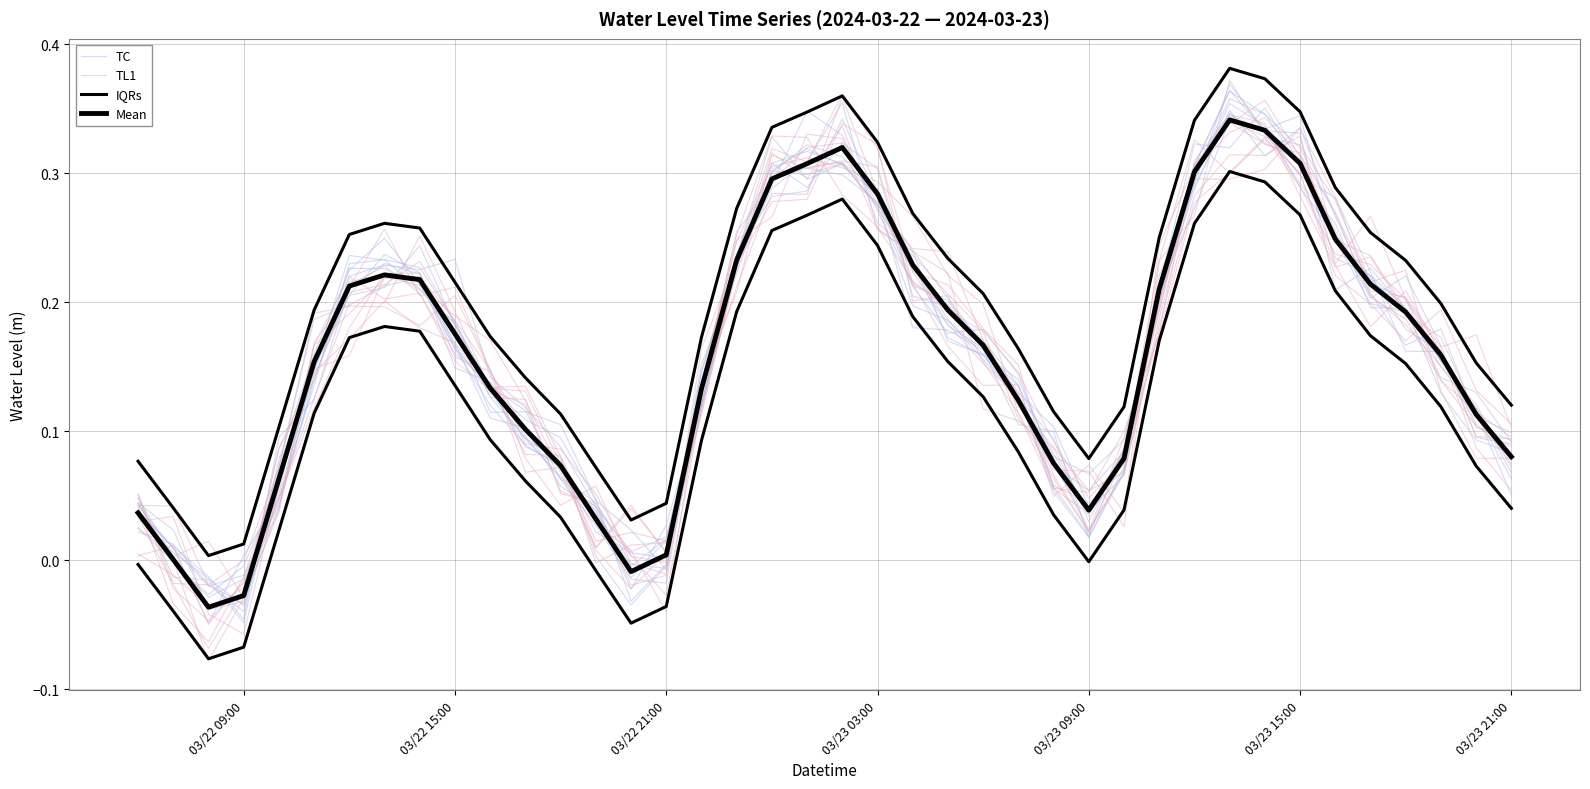

In IQRs, how many points are lower than both neighbors (excluding endpoints)?

3